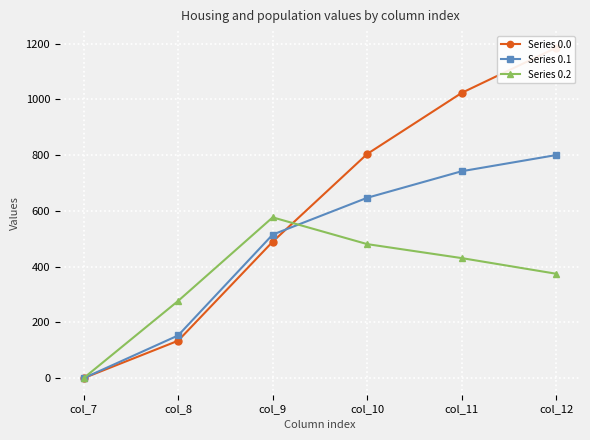

Which has a higher value, col_11 or col_7?

col_11